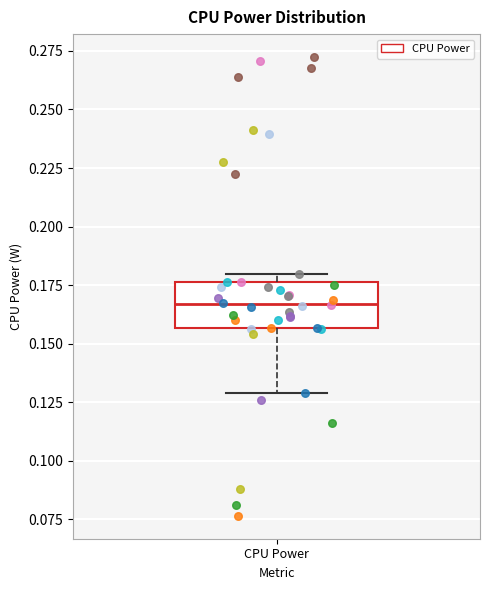

Read this box plot against the y-axis: the position of the median line, the range covered by the box, and the ends of both whiskers. The values are not printed on the chart, so give them approximately, as read against the axis.

median 0.165, box 0.155 to 0.175, whiskers 0.130 to 0.180